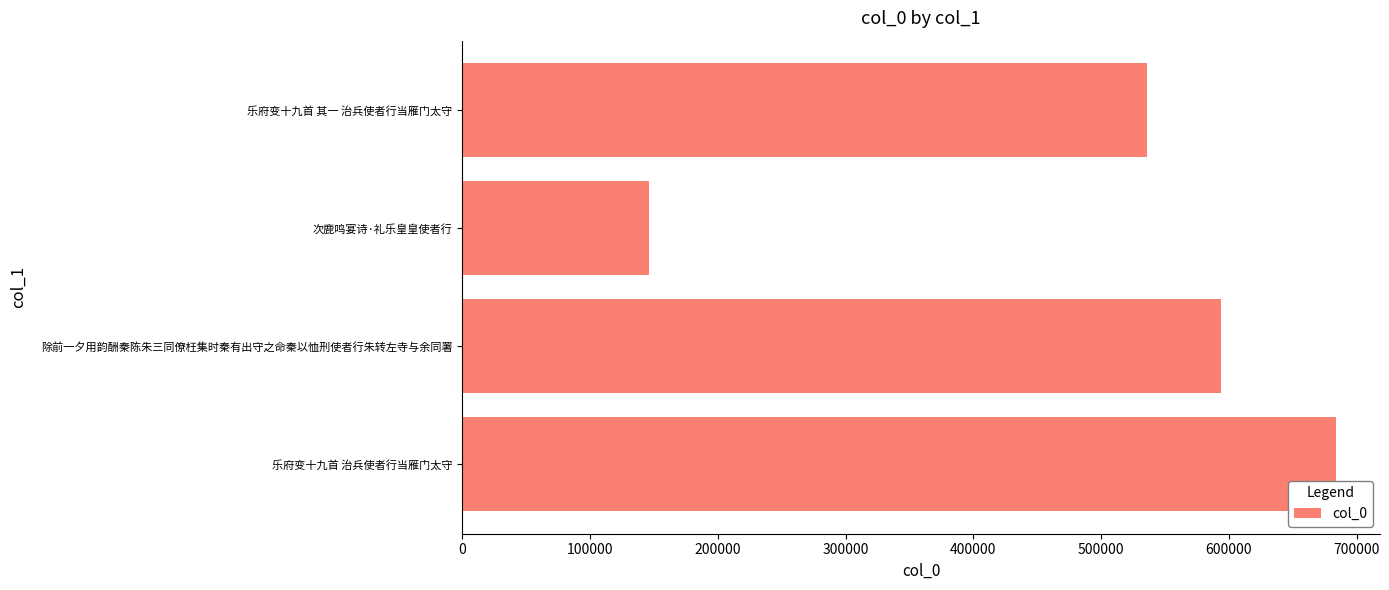

Reading bottom to top, transcribe all the data shown in this chart.

684087	594079	146022	536090